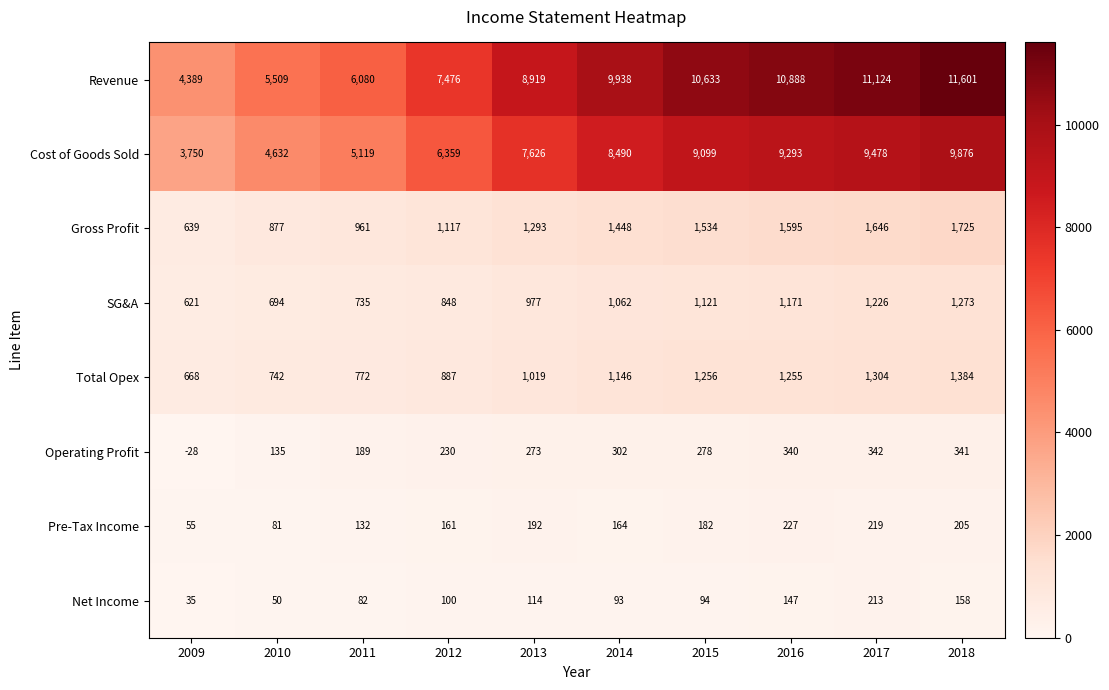

Which series has the largest range (max minus min)?

Revenue